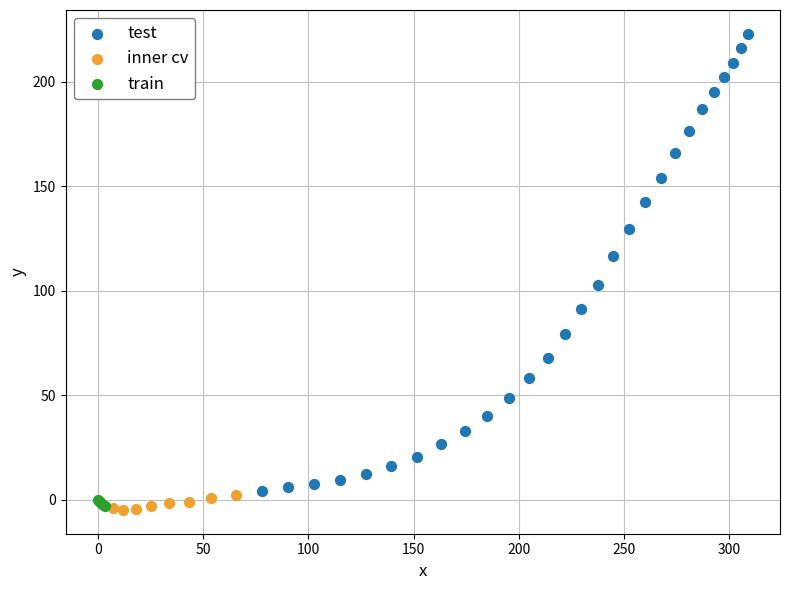

What are all the series names shown in the legend?

test, inner cv, train